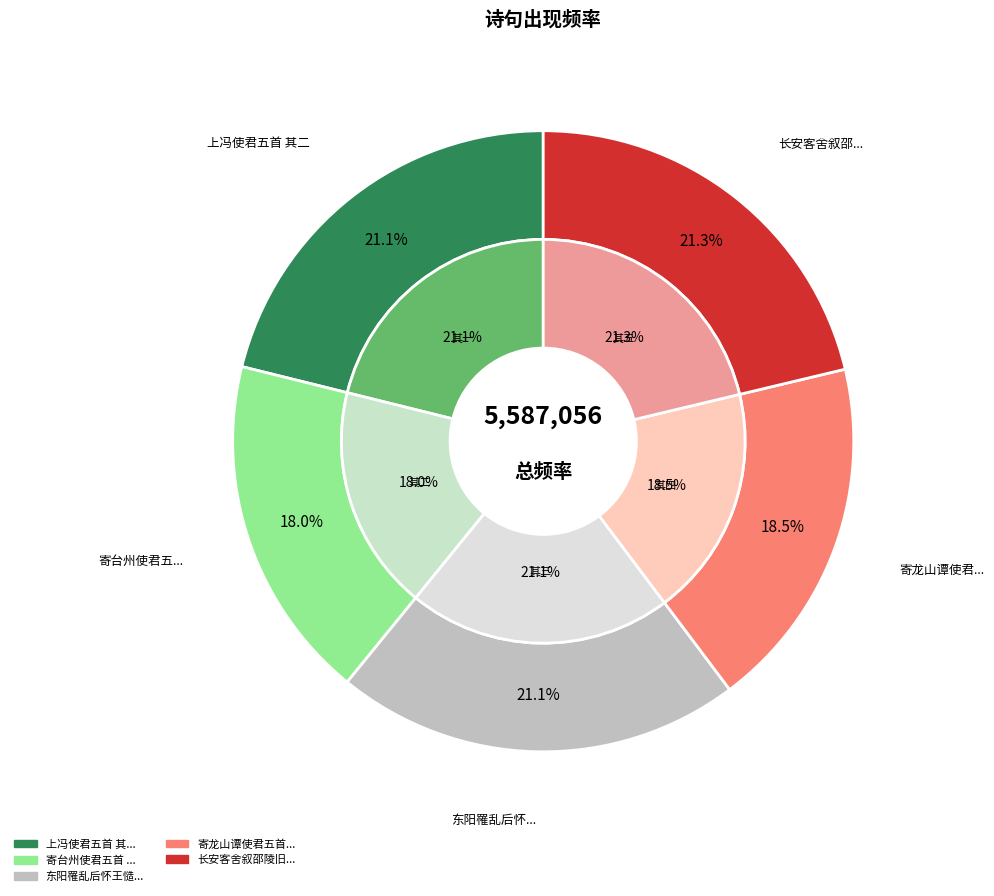

To the nearest percent, what is the difference between the 长安客舍叙邵陵旧宴寄永州萧使君五首 其二 and 寄台州使君五首 其二 slice percentages?

3%